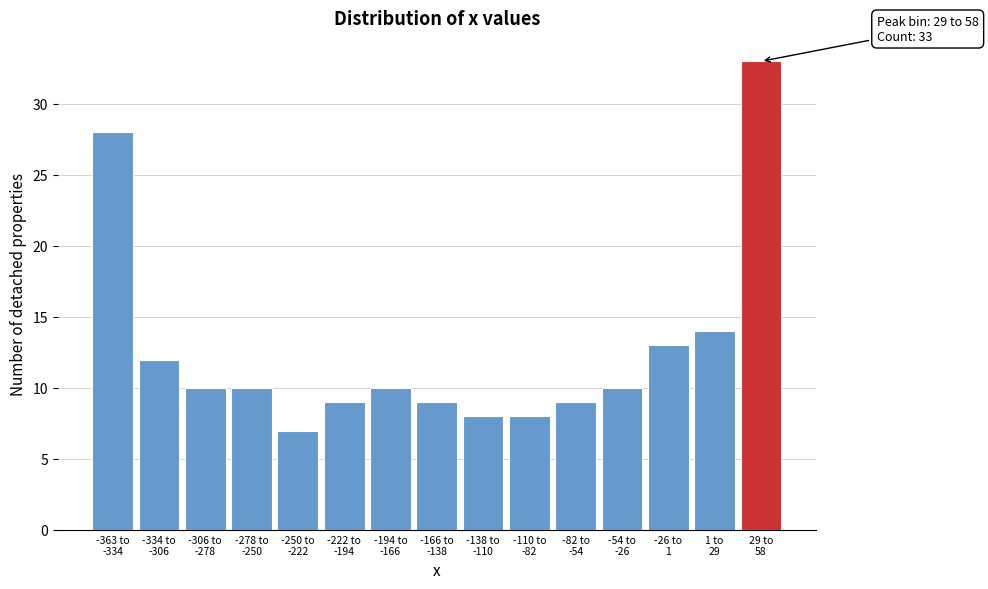

Reading left to right, list all the values displayed in this chart.

28	12	10	10	7	9	10	9	8	8	9	10	13	14	33